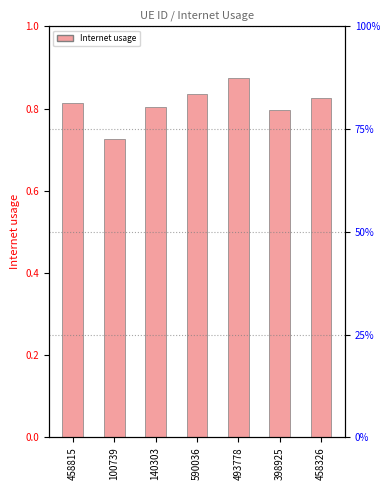

Does the chart contain stacked bars?

No